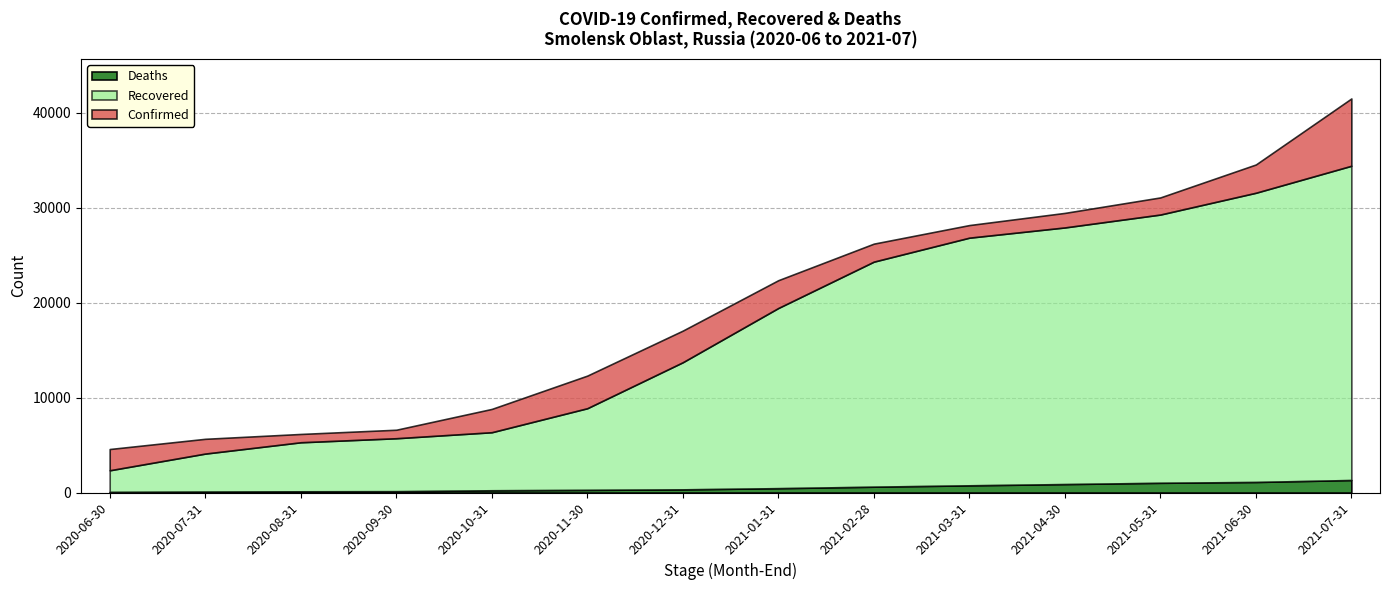

How many categories are shown in the chart?

14